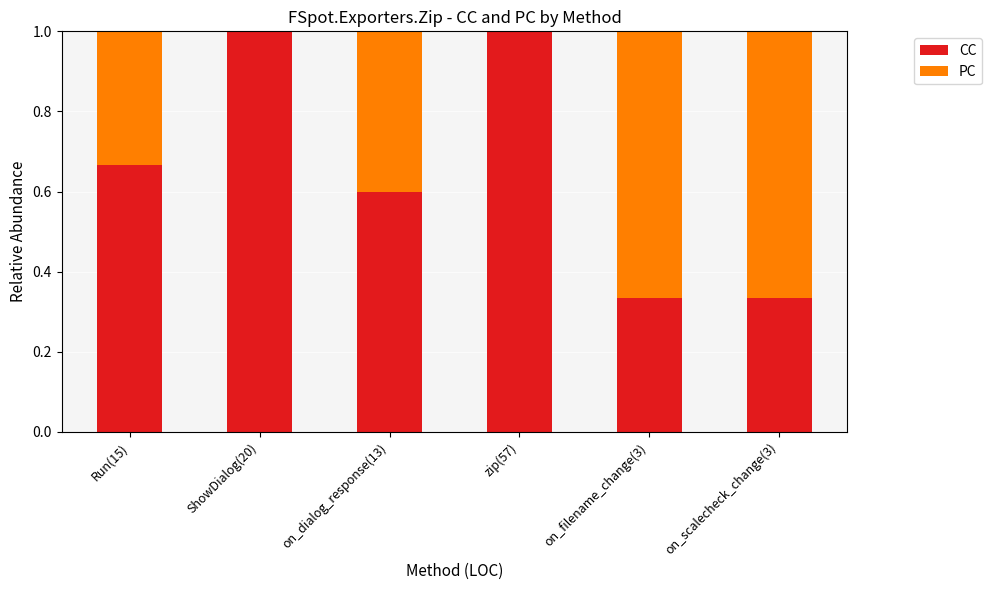

What is the sum of all CC values?

3.9